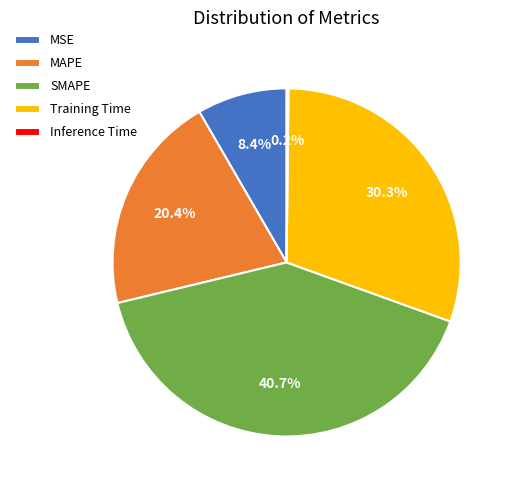

True or false: Training Time accounts for 43% of the total.

False